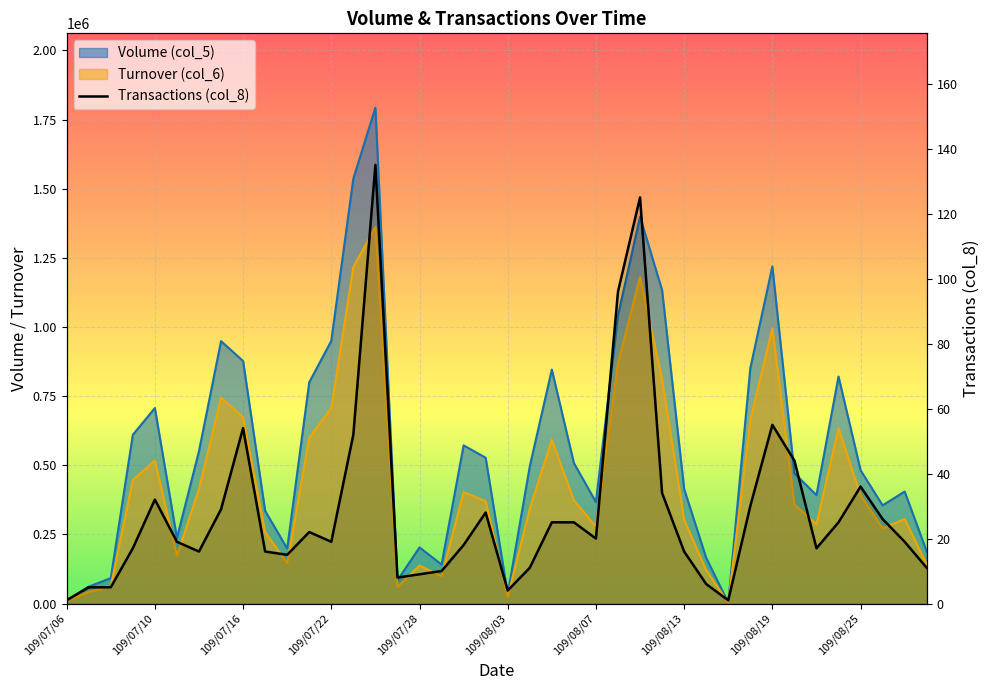

What position from the left is 18?

19